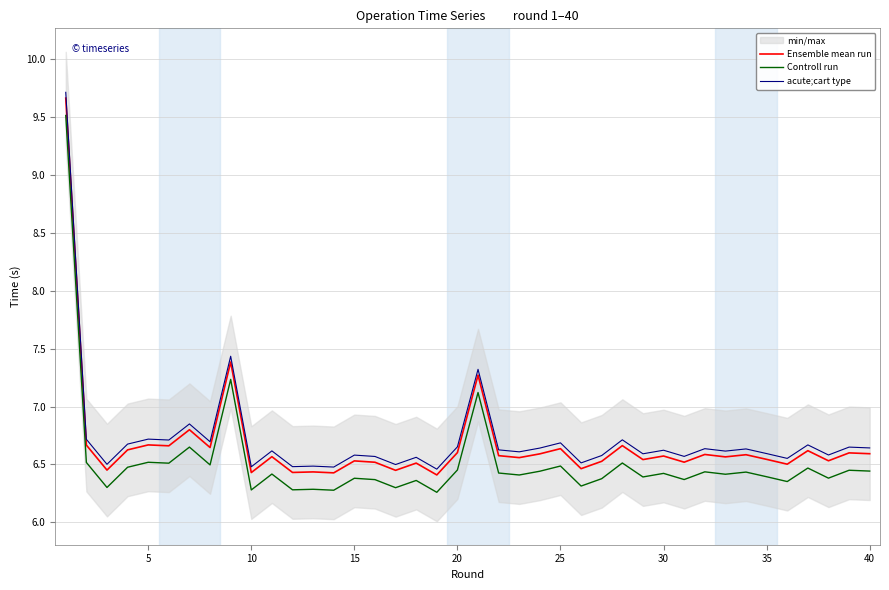

How many lines are shown in the chart?

3